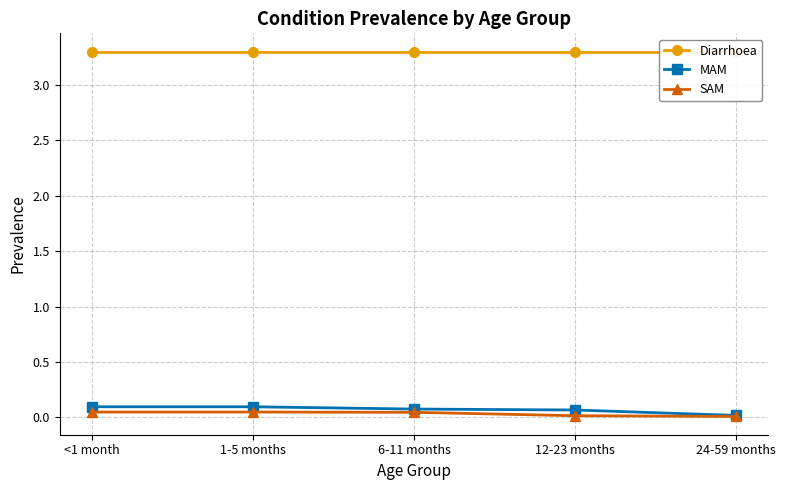

The SAM series shows 0.0 at 6-11 months. True or false?

False